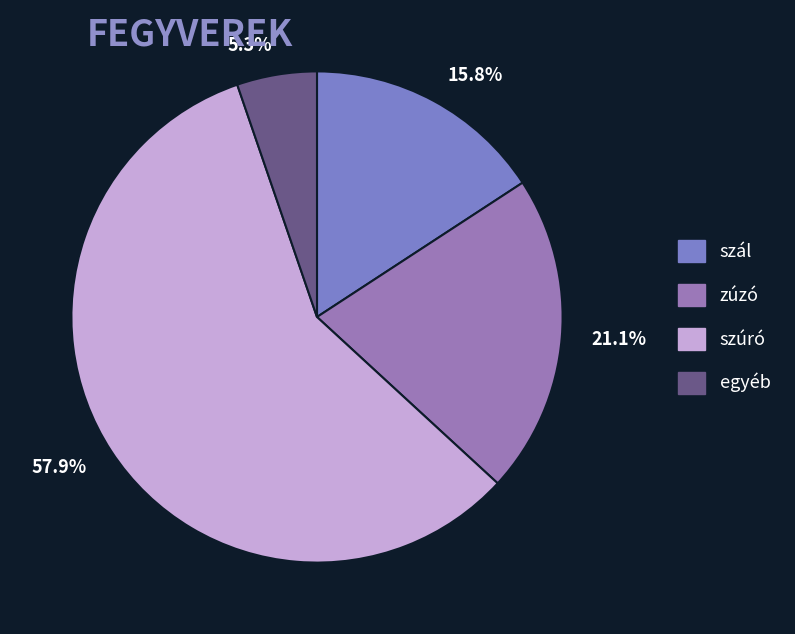

Rank the categories by value from lowest to highest.

5.3%, 15.8%, 21.1%, 57.9%